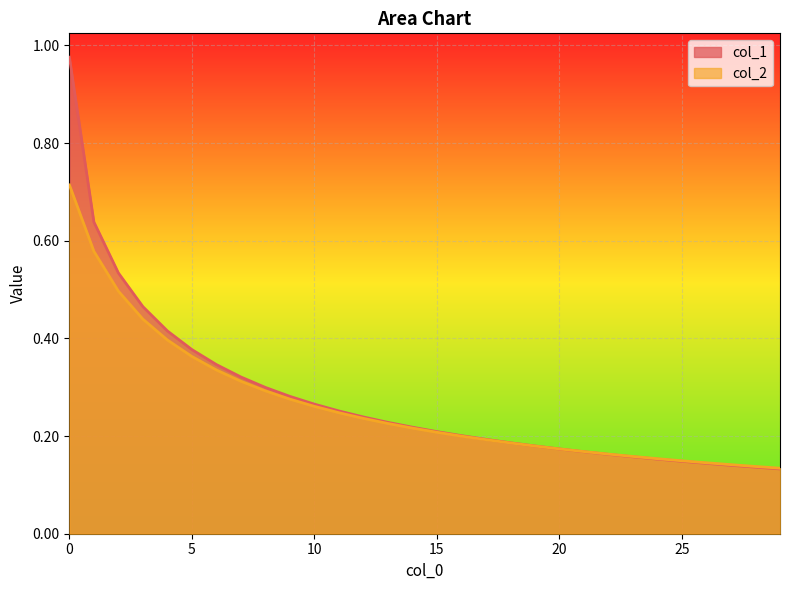

What is the sum of all col_1 values?

8.3